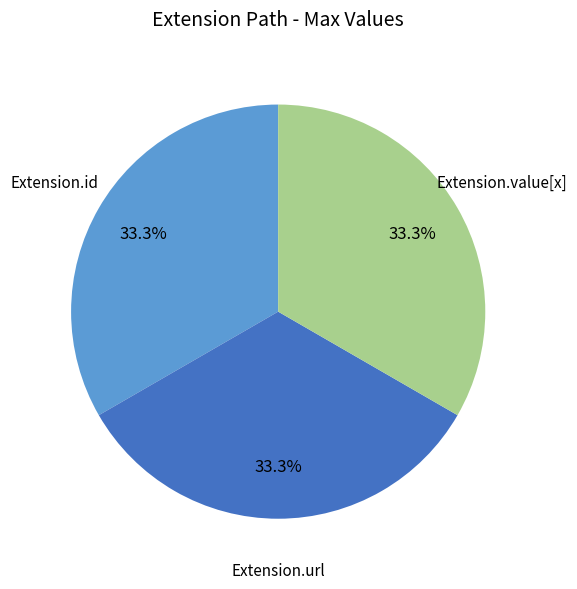

Is there a majority slice in this chart?

No